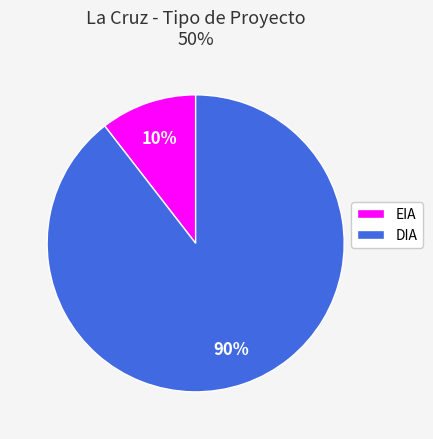

Is there any slice that represents more than half of the pie?

Yes